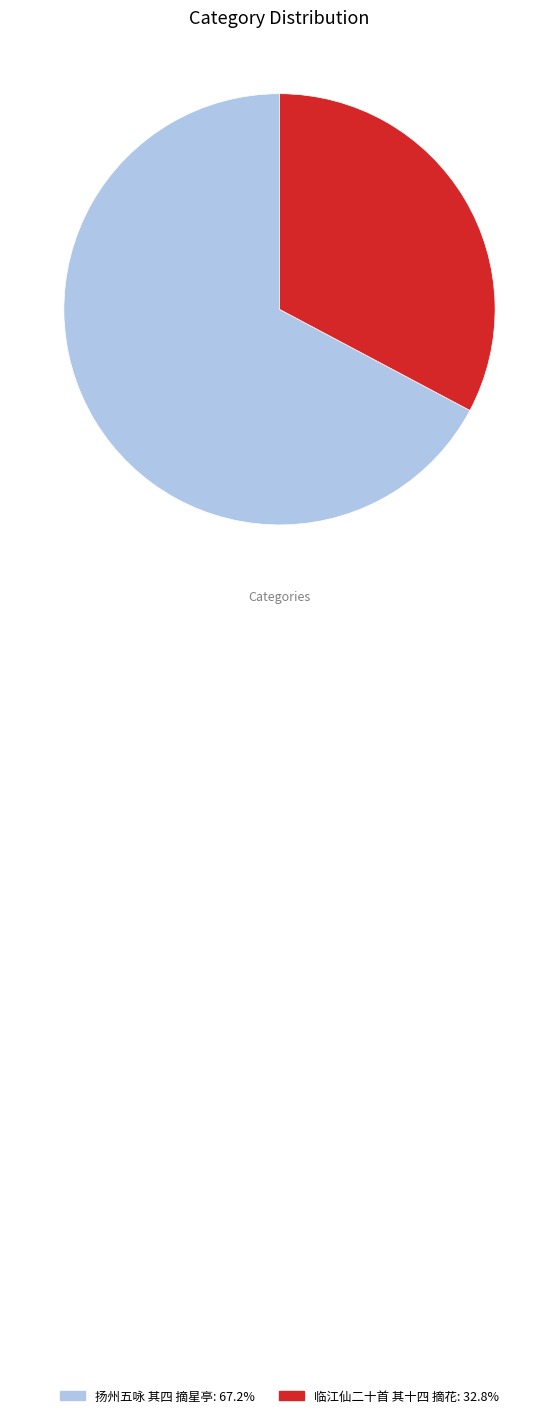

What is the smallest slice in the pie chart?

临江仙二十首 其十四 摘花